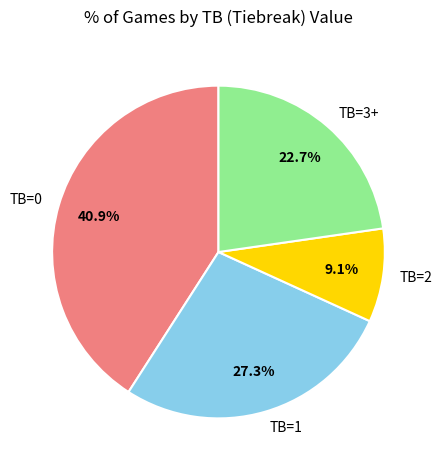

Which category has the biggest portion of the pie?

TB=0